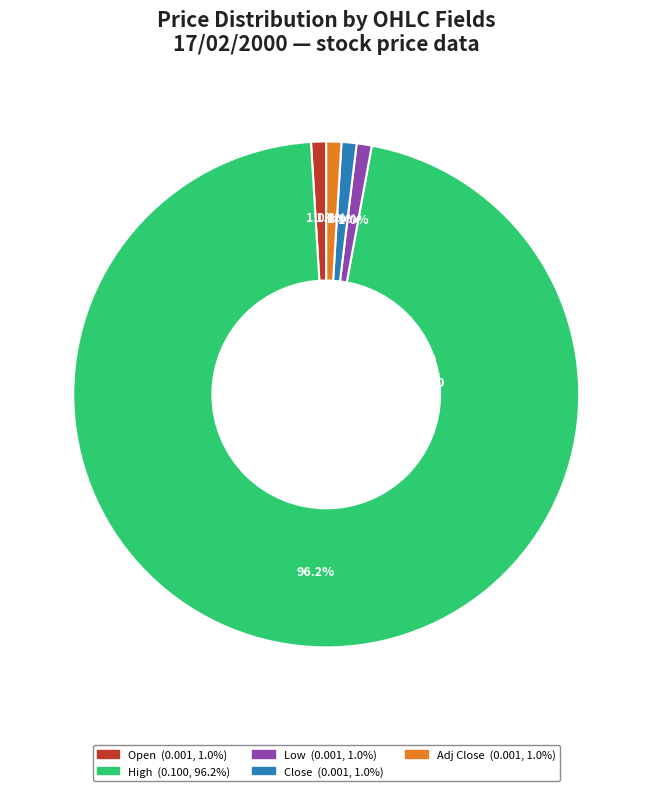

What portion of the pie excludes Open?

99.0%